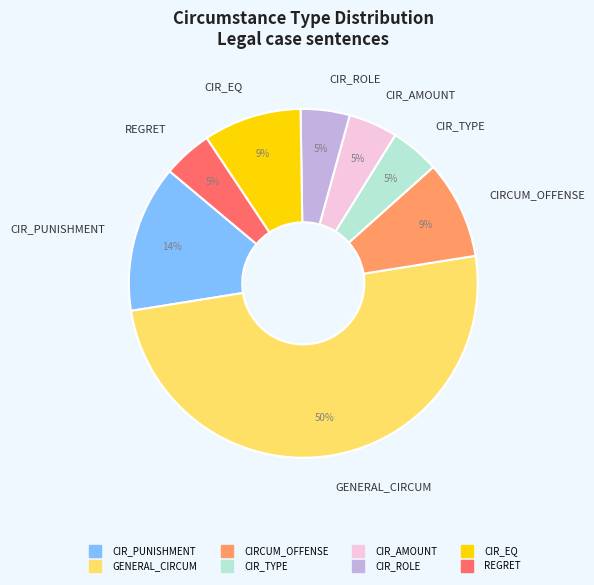

Approximately how many times larger is the value at REGRET compared to CIR_TYPE?

1.0